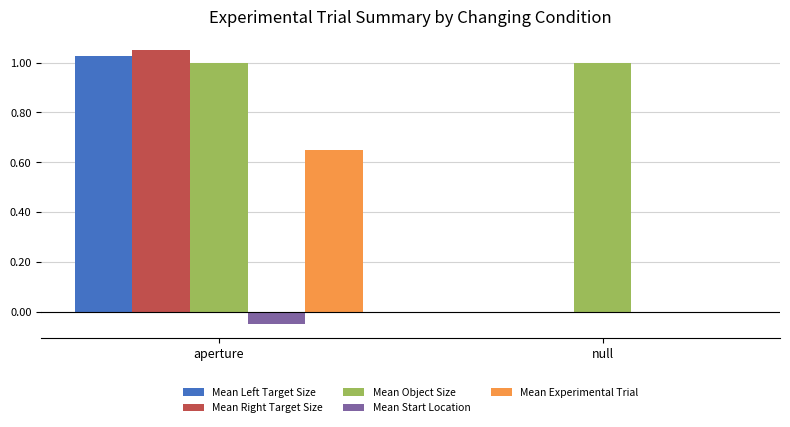

Between aperture and null, which series saw the biggest shift?

Mean Right Target Size